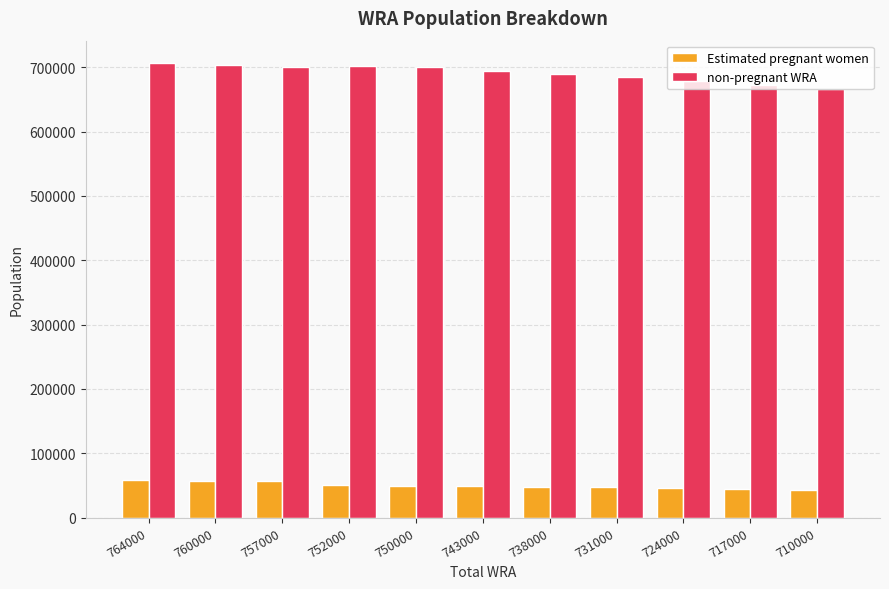

At 764000, list the series in order from smallest to largest.

Estimated pregnant women, non-pregnant WRA